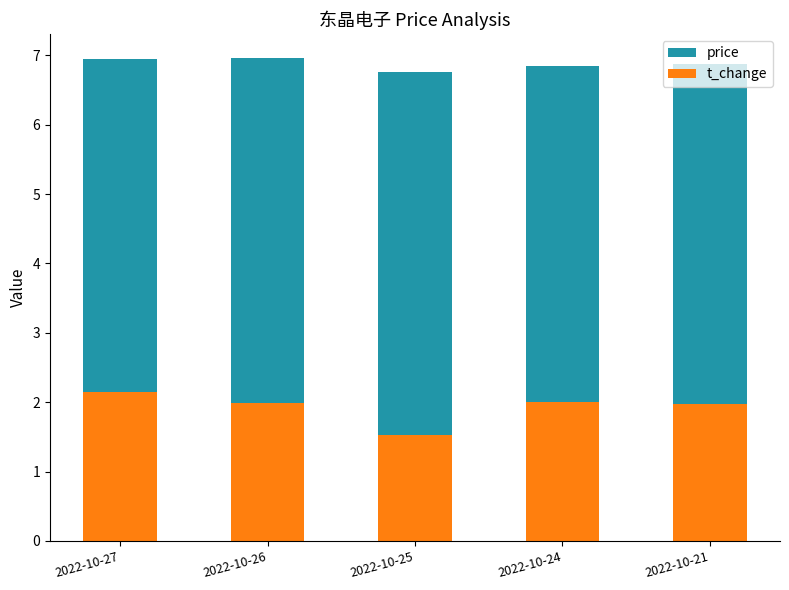

What are all the series names shown in the legend?

price, t_change